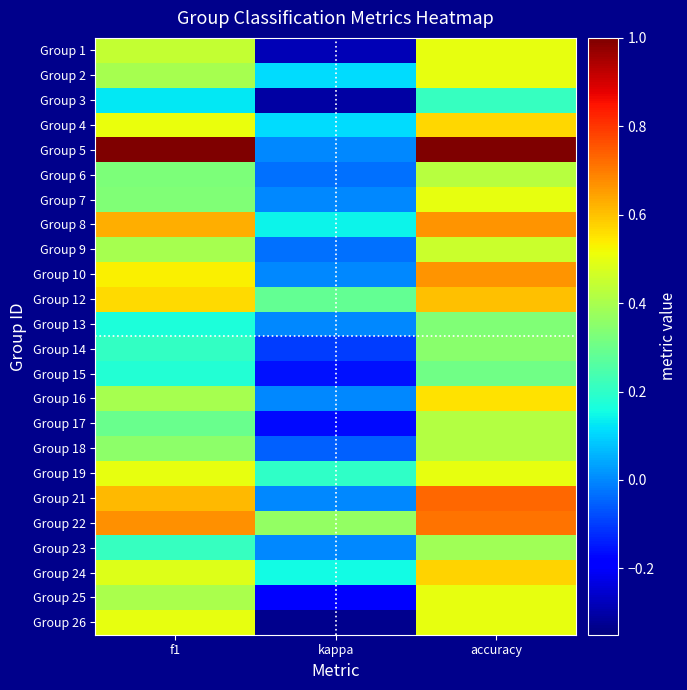

How many categories are shown in the chart?

3